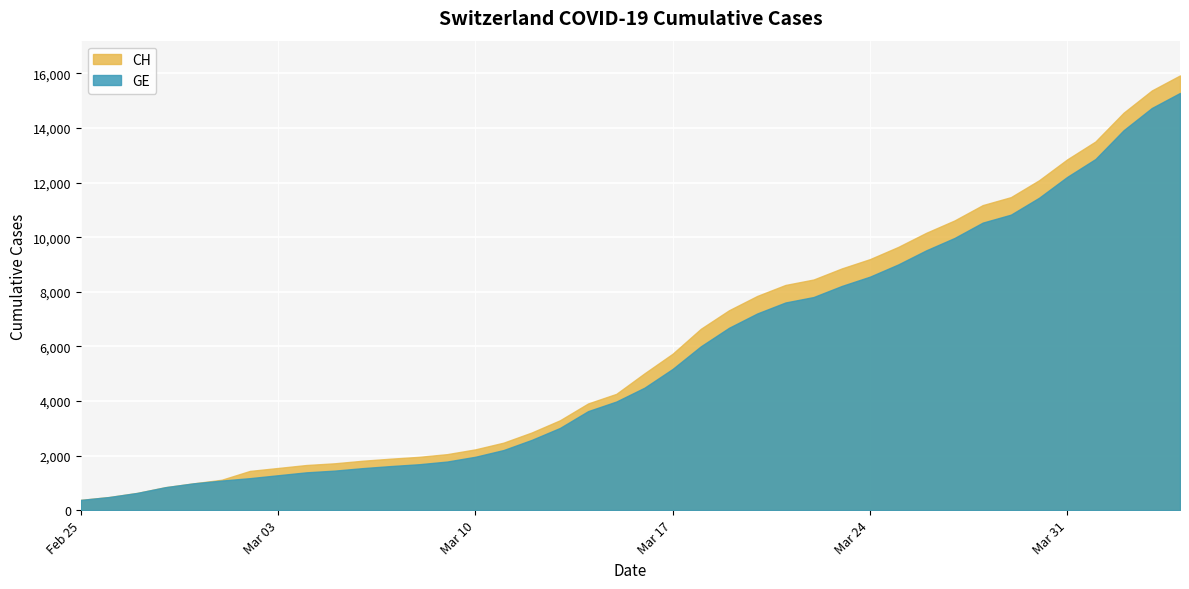

List the series in order of their overall mean, lowest first.

GE, CH